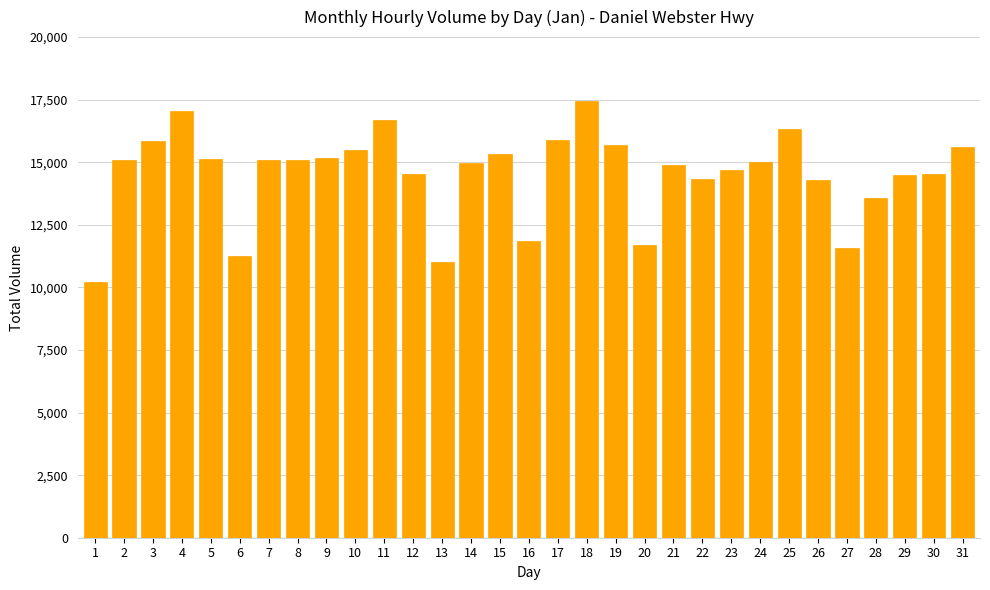

Is it true that the value at 1 is 2534?

False